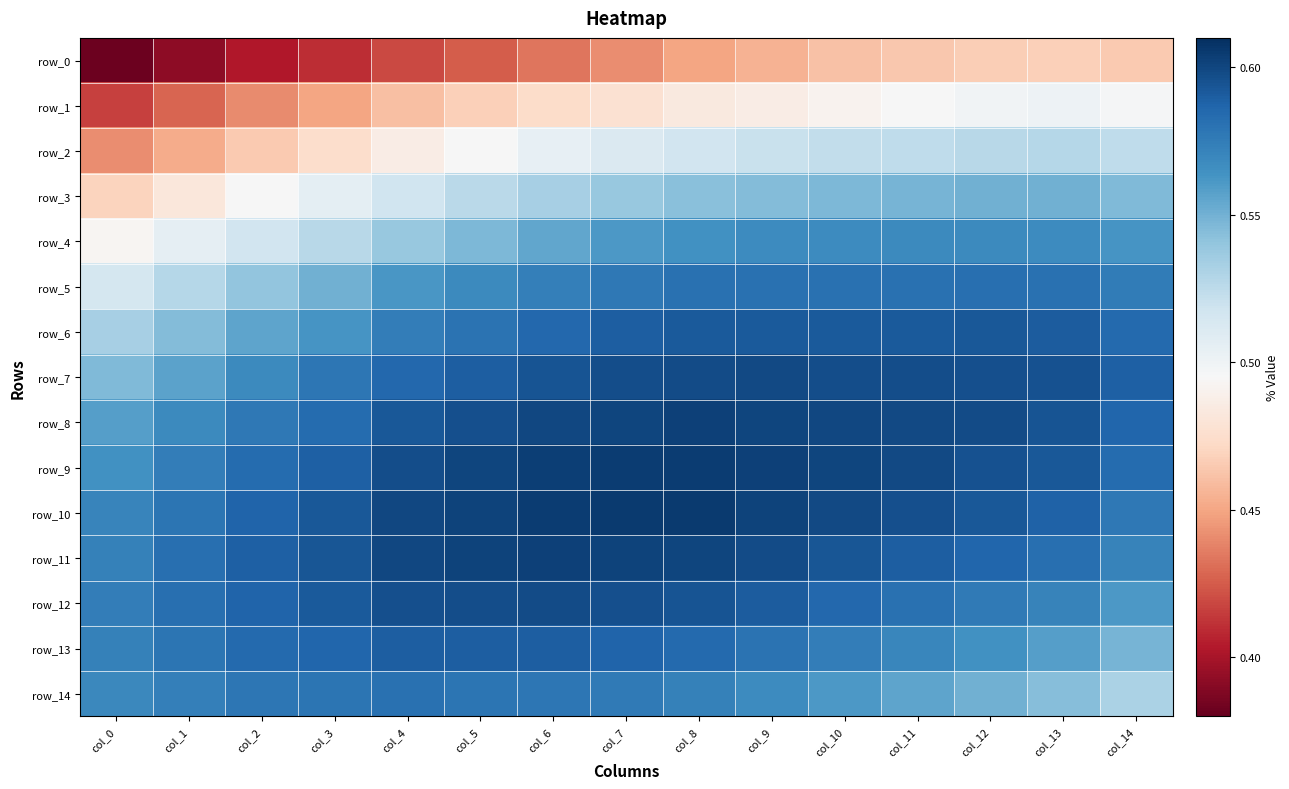

Which series has the largest total across all categories?

row_10